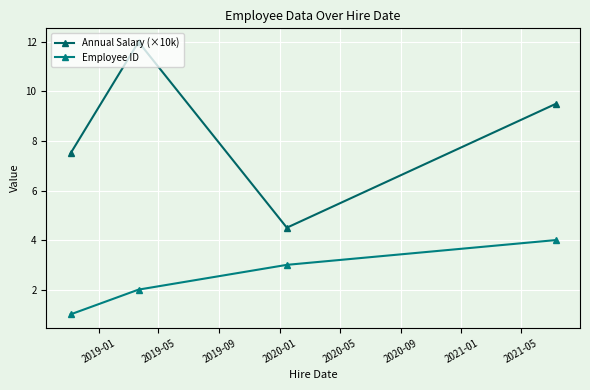

Which label corresponds to the smallest value in the chart?

2019-01